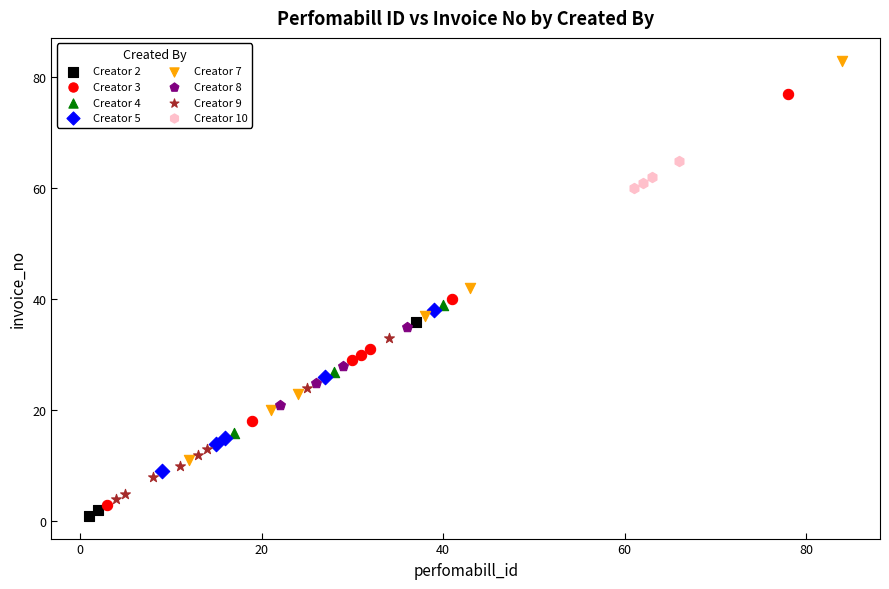

Which series reaches the maximum Y coordinate?

Creator 7